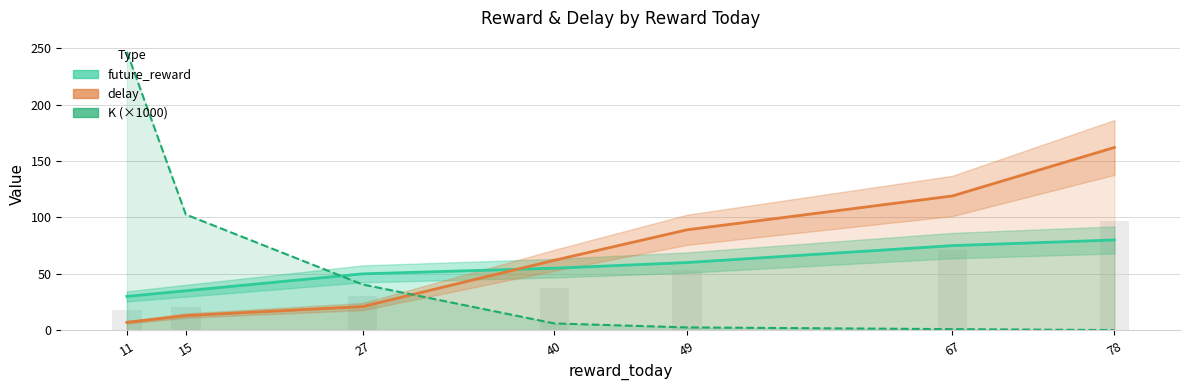

At which label is delay closest to 84?

49